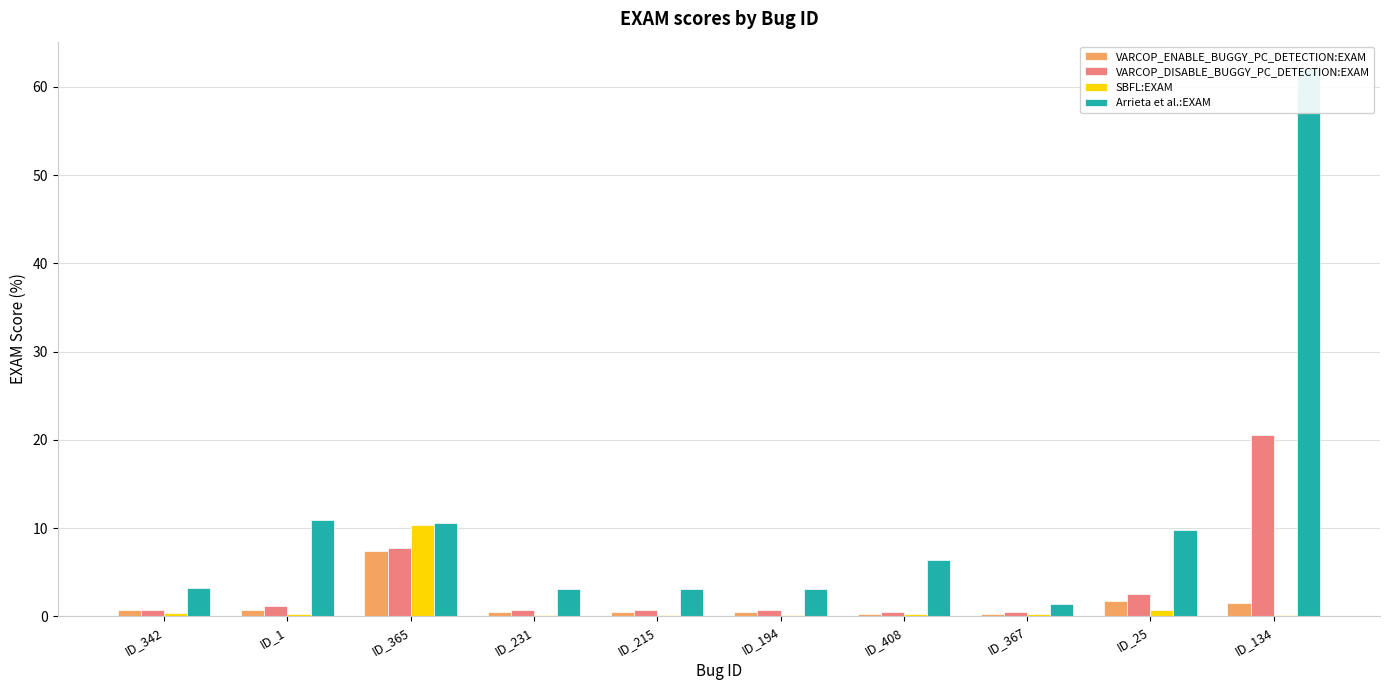

What is the difference between the VARCOP_DISABLE_BUGGY_PC_DETECTION:EXAM values at ID_365 and ID_134?

12.8